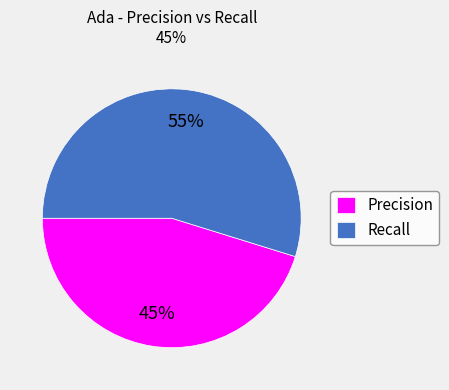

To the nearest percent, what is the difference between the largest and smallest slice percentages?

10%